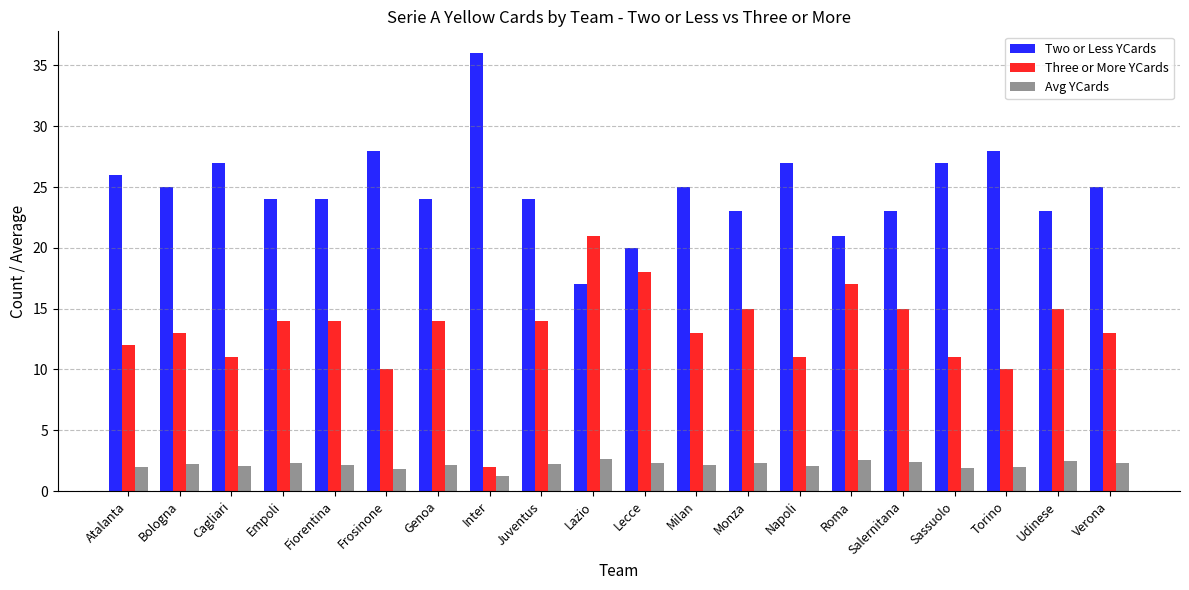

What is the spread (max minus min) of values at Salernitana?

20.6